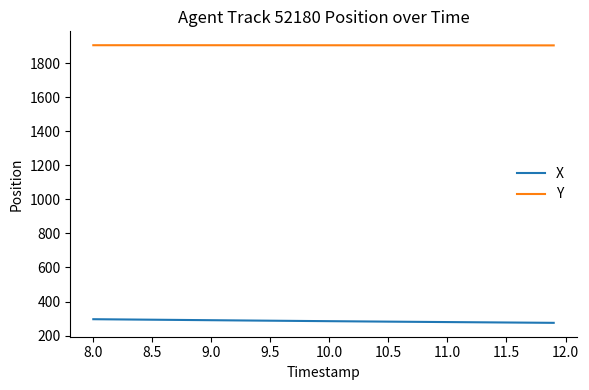

What is the smallest value displayed?

274.9